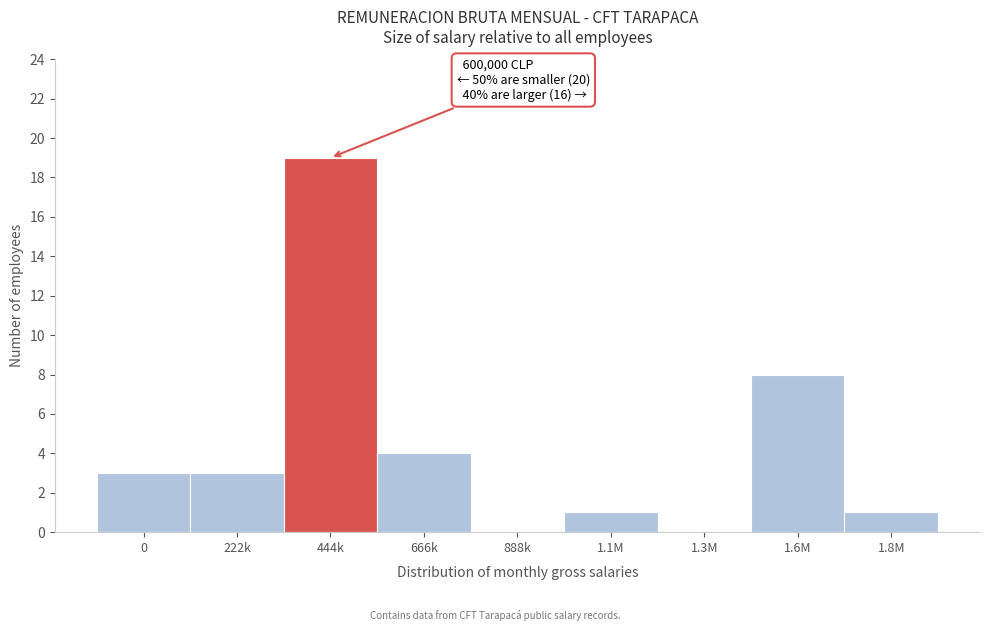

Reading left to right, transcribe all the data shown in this chart.

0=3	222k=3	444k=19	666k=4	888k=0	1.1M=1	1.3M=0	1.6M=8	1.8M=1